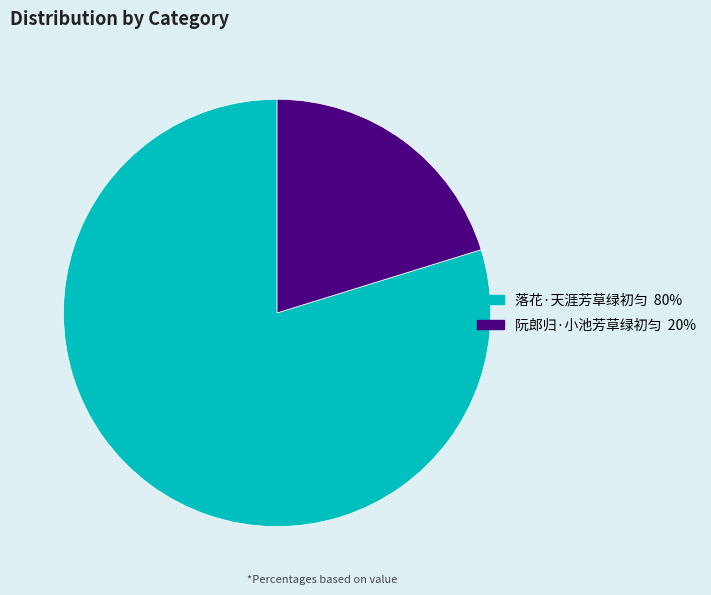

How many segments does this pie chart have?

2